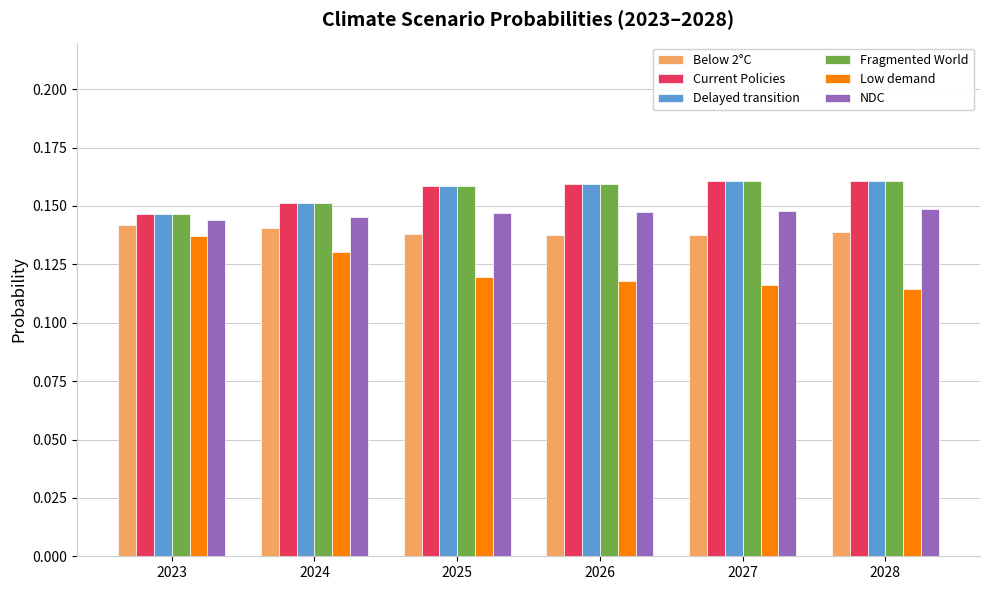

Is the value of Low demand at 2028 greater than the value of Current Policies at 2027?

No